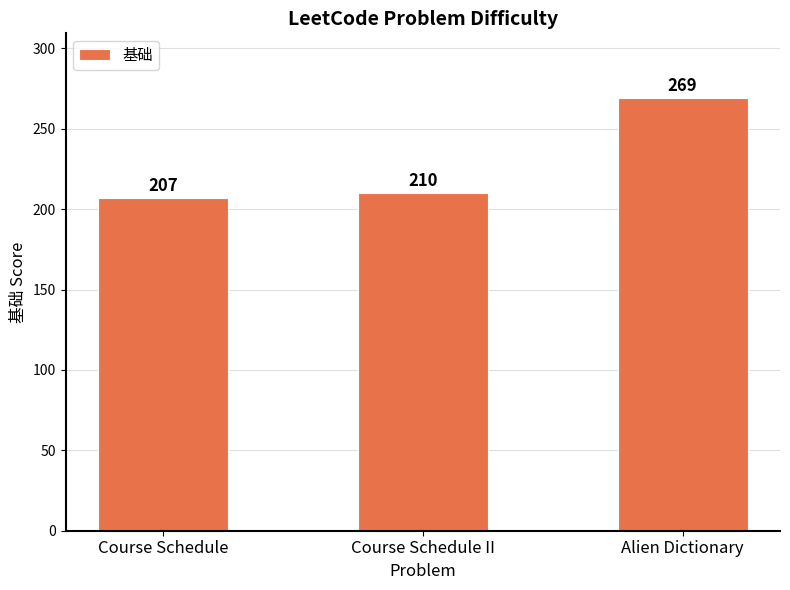

What is the change in value from Course Schedule to Alien Dictionary?

+62